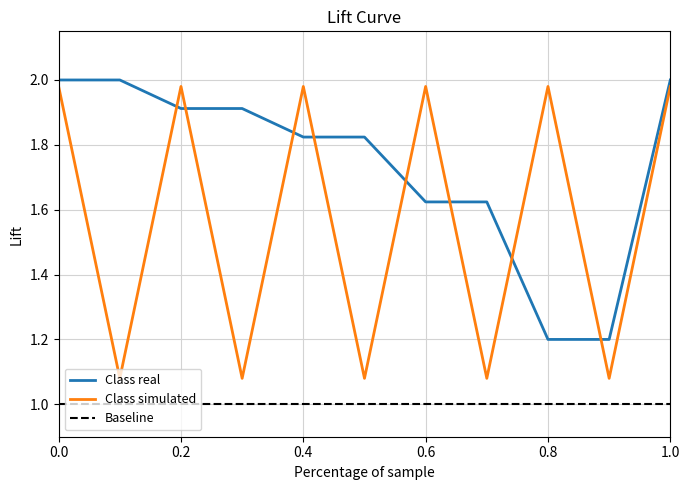

The value of Class real at 0.0 is 2.0. True or false?

True